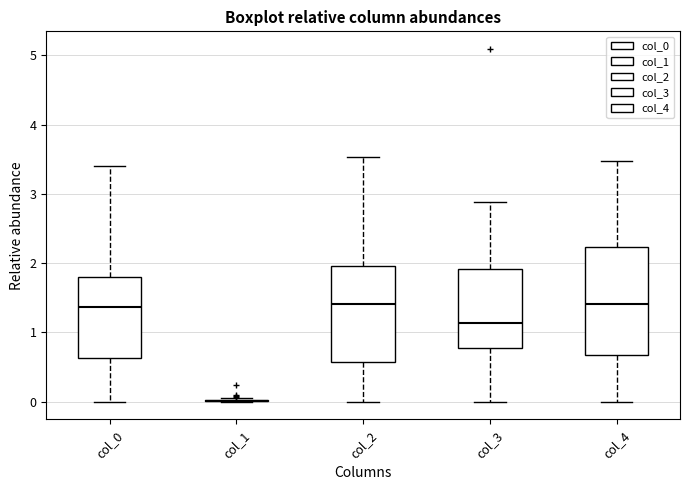

Where is the upper edge of the box for col_3 on the y-axis? The values are not printed on the chart, so give them approximately, as read against the axis.

1.9